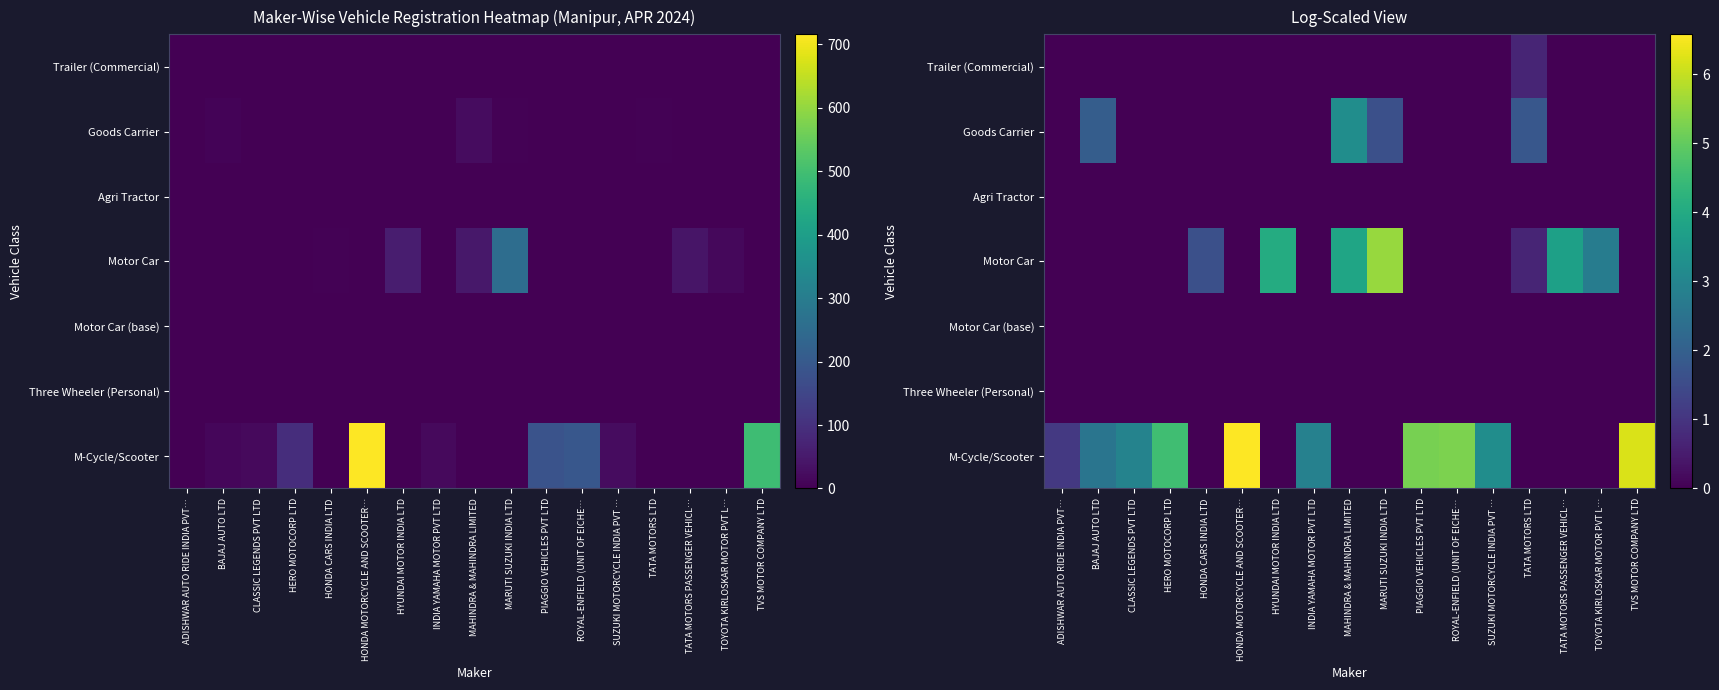

At how many categories does at least one series exceed 2?

14